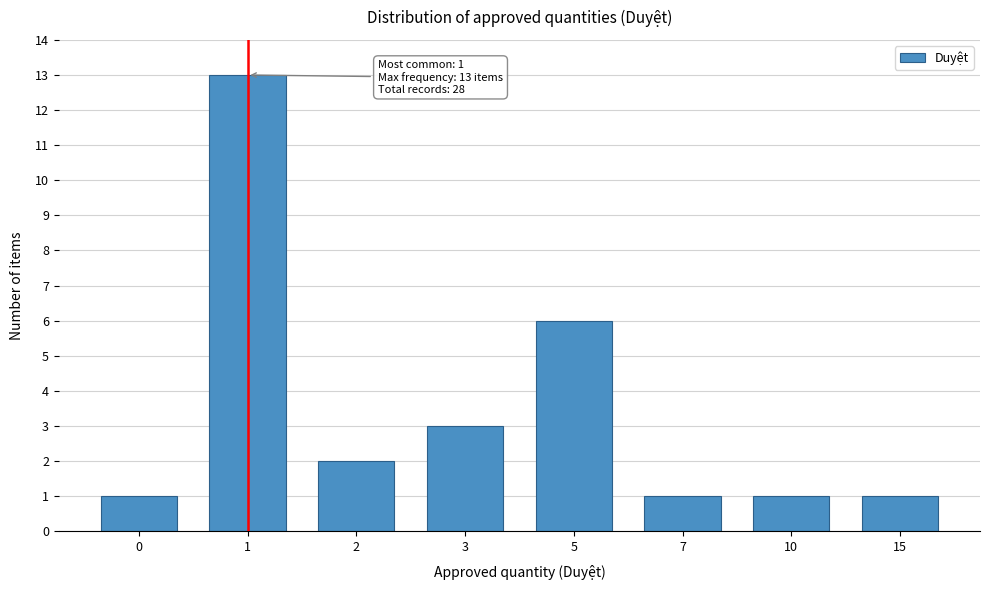

Reading left to right, transcribe all the data shown in this chart.

1	13	2	3	6	1	1	1